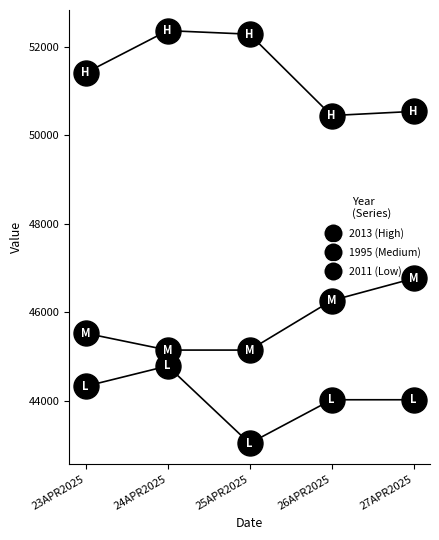

Rank the series at 25APR2025 from lowest to highest value.

2011 (Low), 1995 (Medium), 2013 (High)